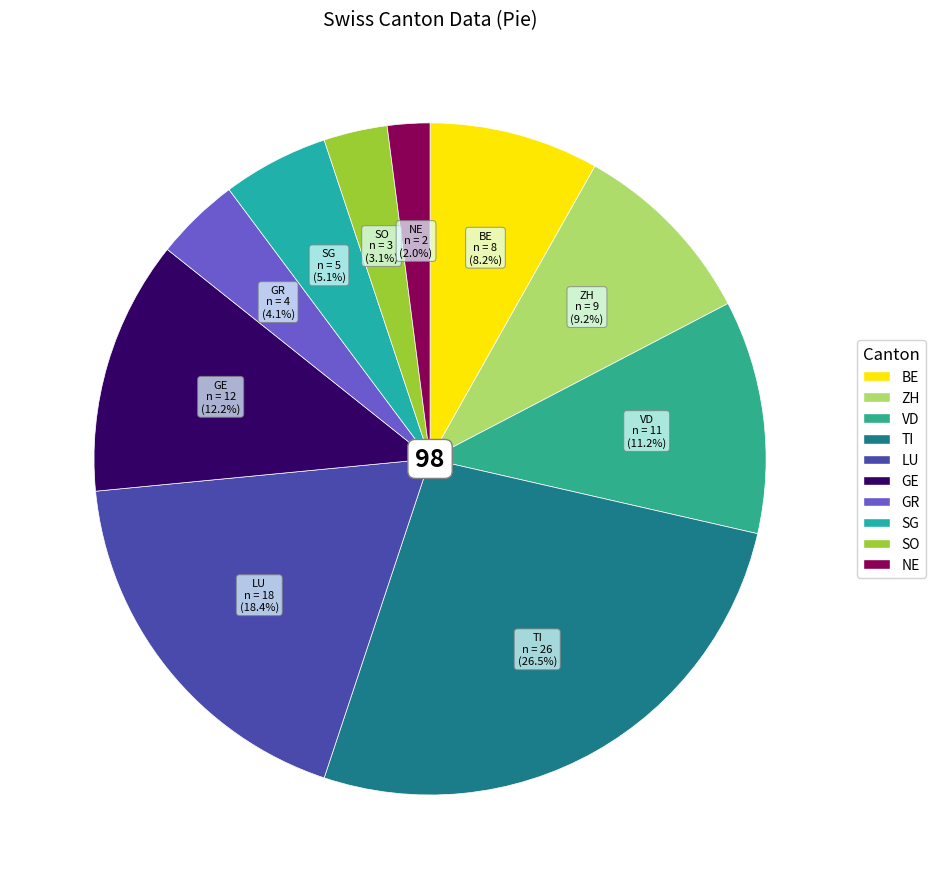

To the nearest percent, what is the difference between the GE and BE slice percentages?

4%